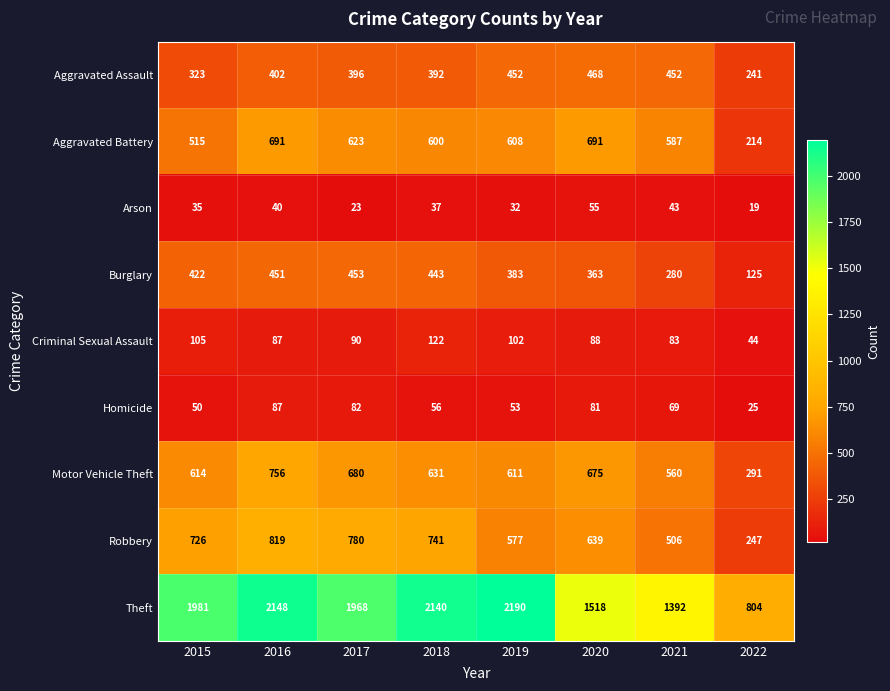

What is the minimum value shown in the chart?

19